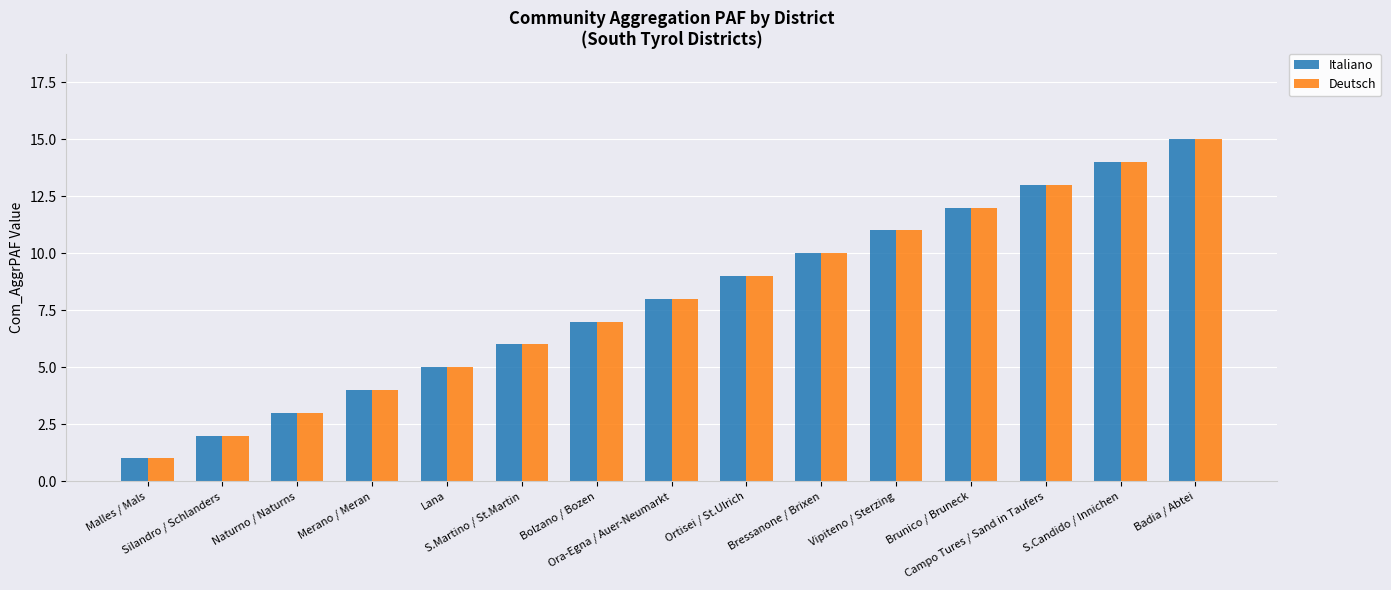

What is the difference between the second highest and minimum values in the Italiano series?

13